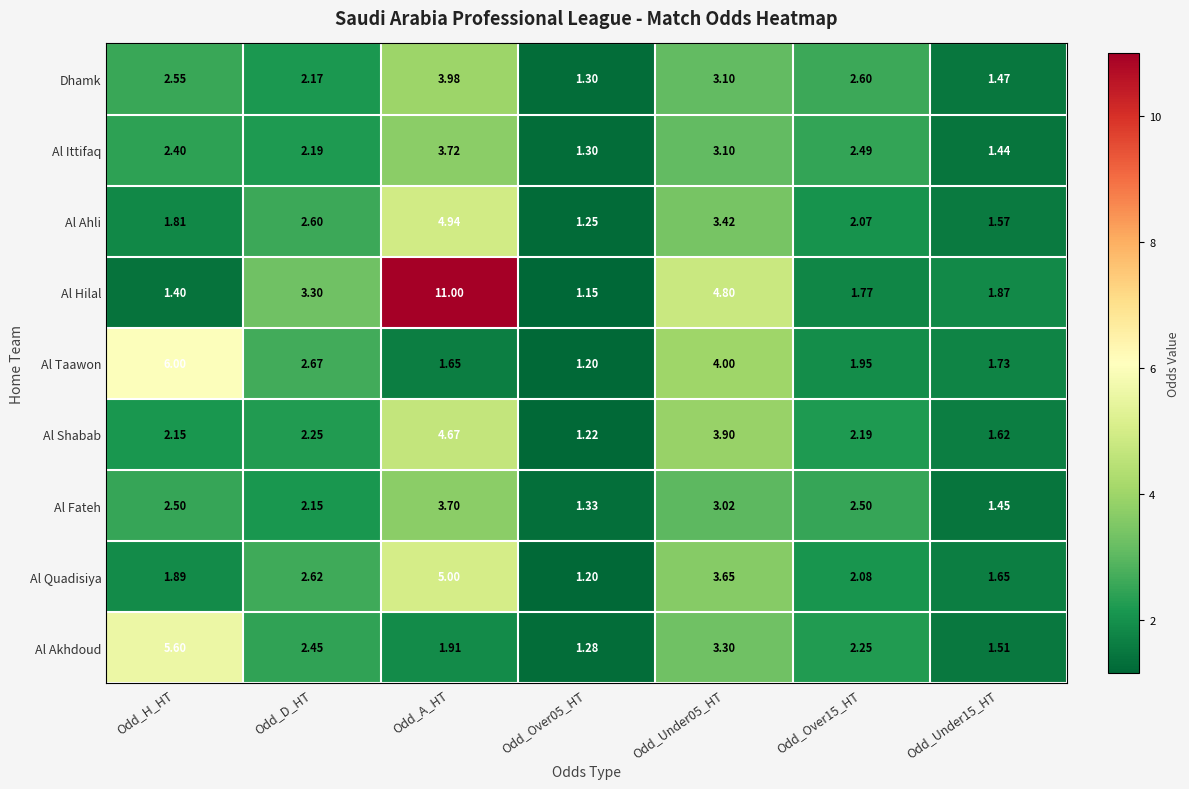

Which series has the largest total across all categories?

Al Hilal